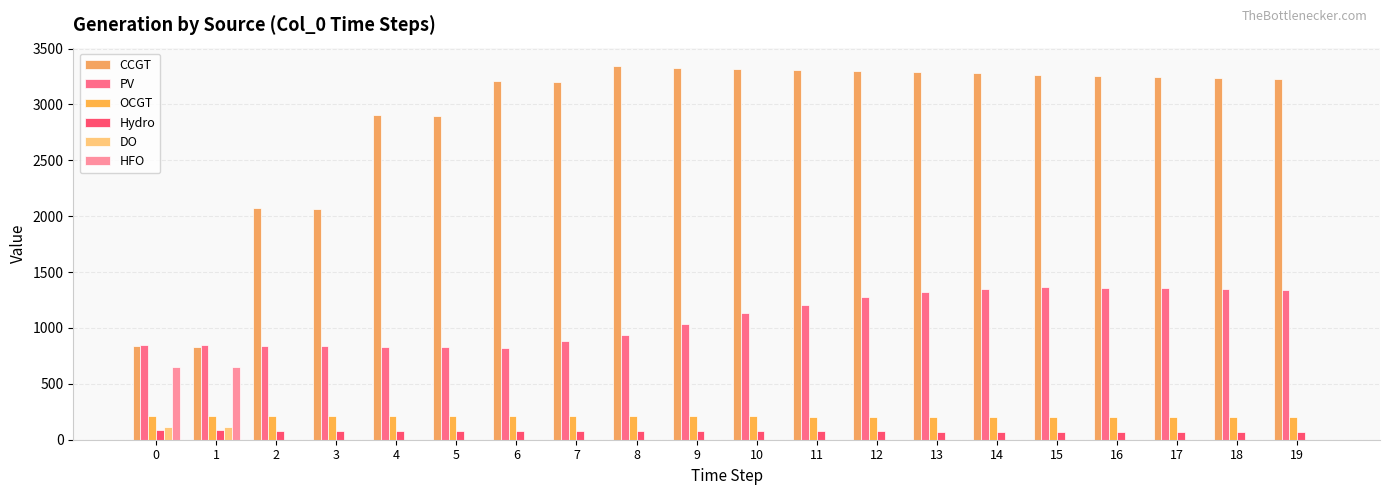

What is the difference between the OCGT values at 0 and 6?

5